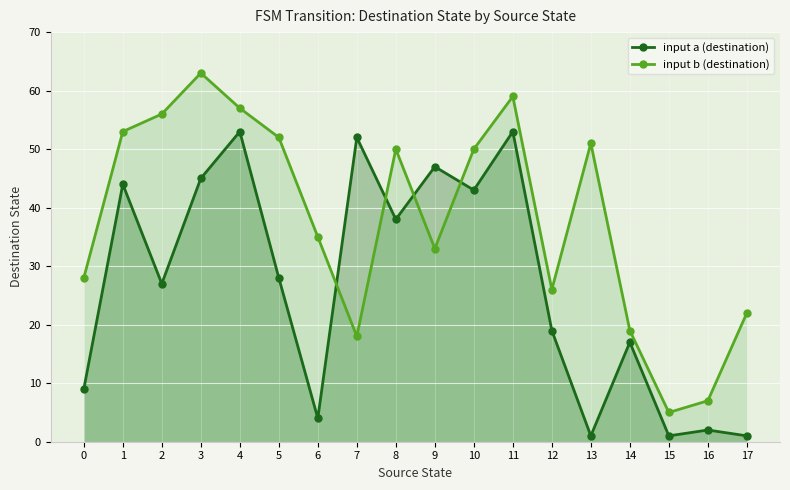

Is the value of input b (destination) at 16 greater than the value of input a (destination) at 10?

No